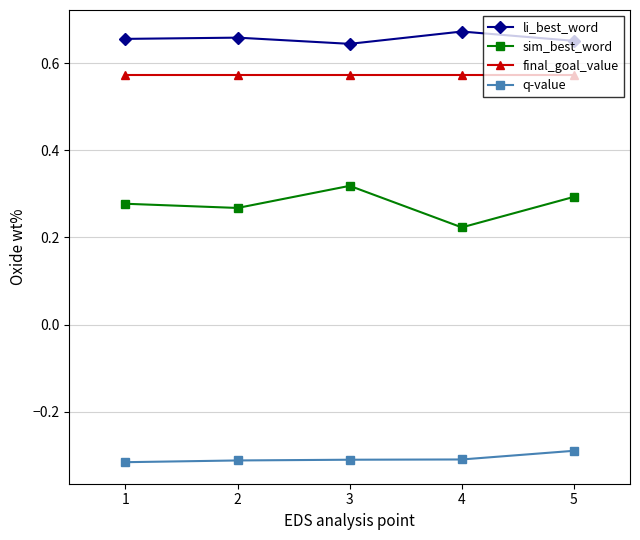

The value of q-value at 1 is -0.3. True or false?

True